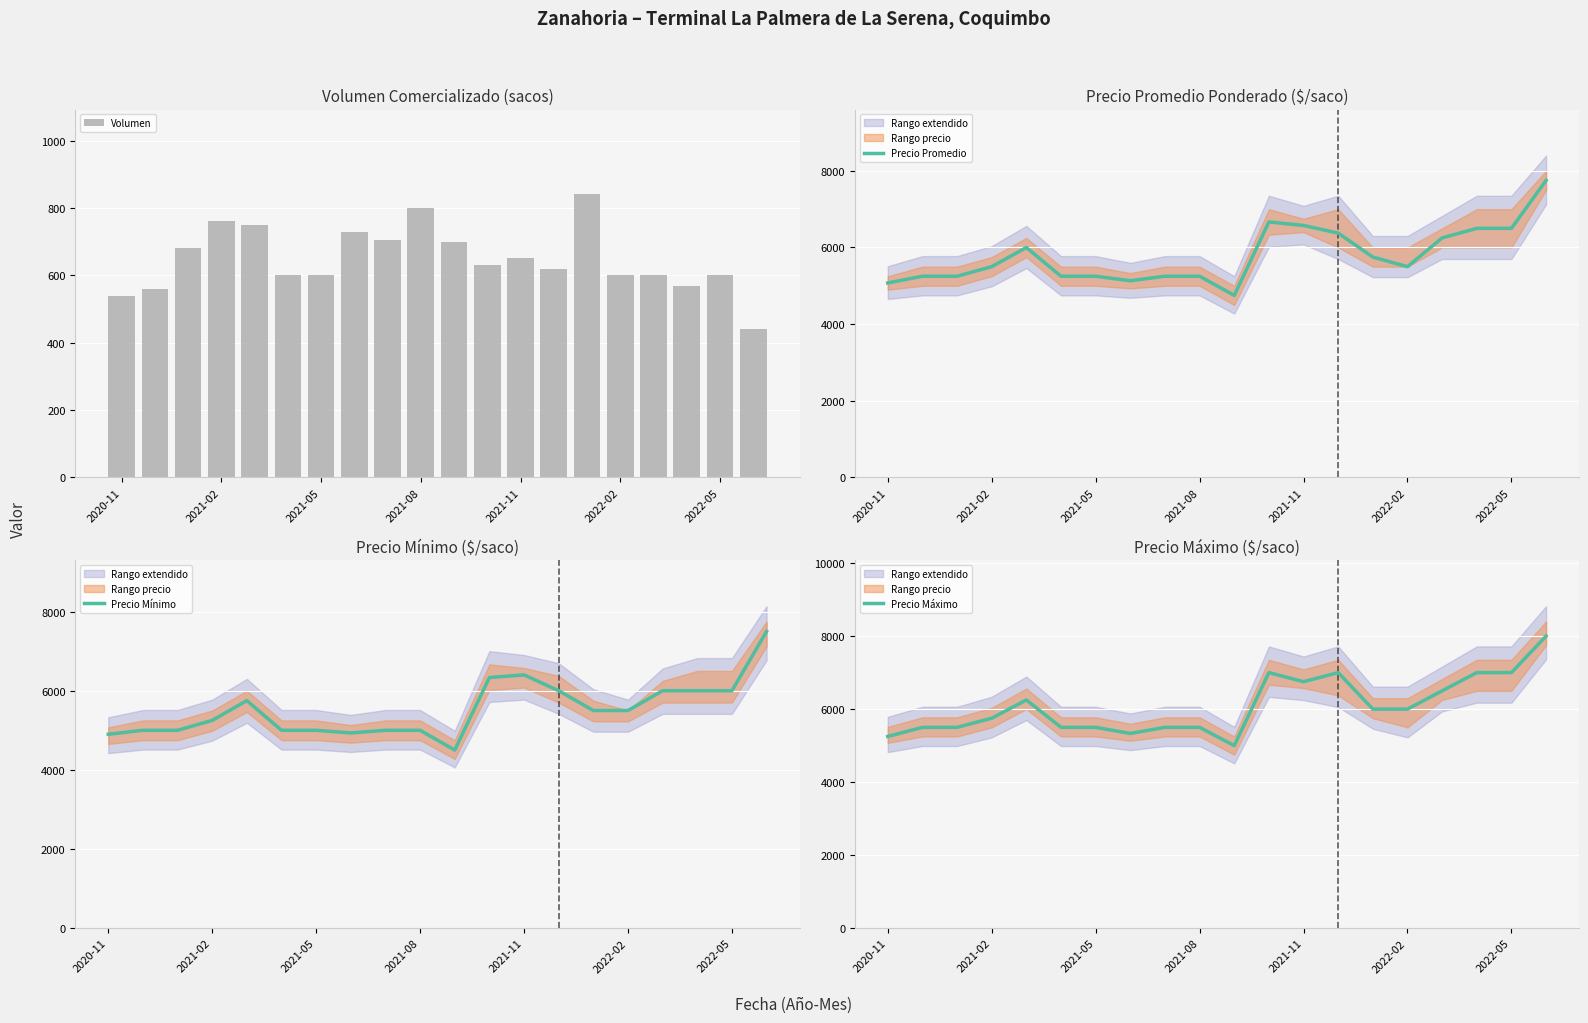

At how many categories does at least one series exceed 1264?

20